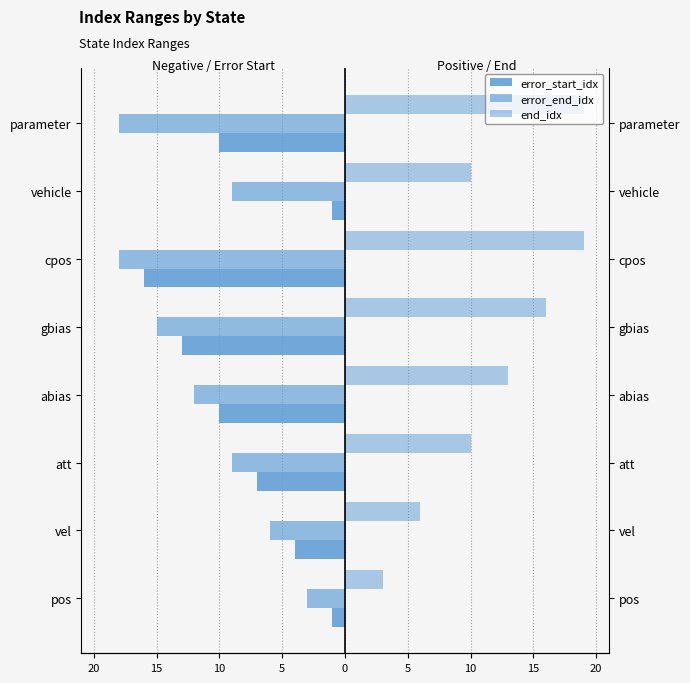

How many groups of bars are there?

8